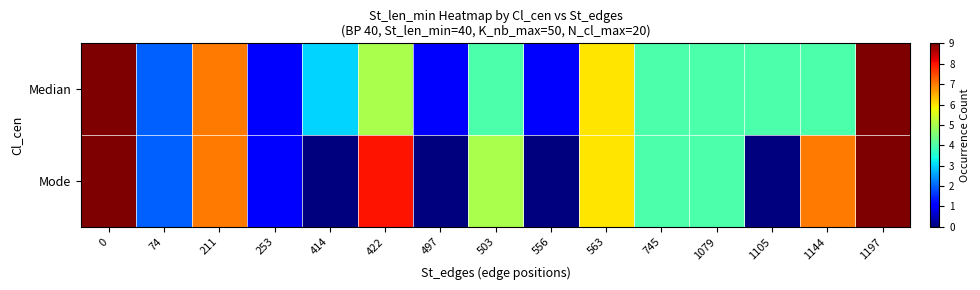

What is the maximum value shown in the chart?

9